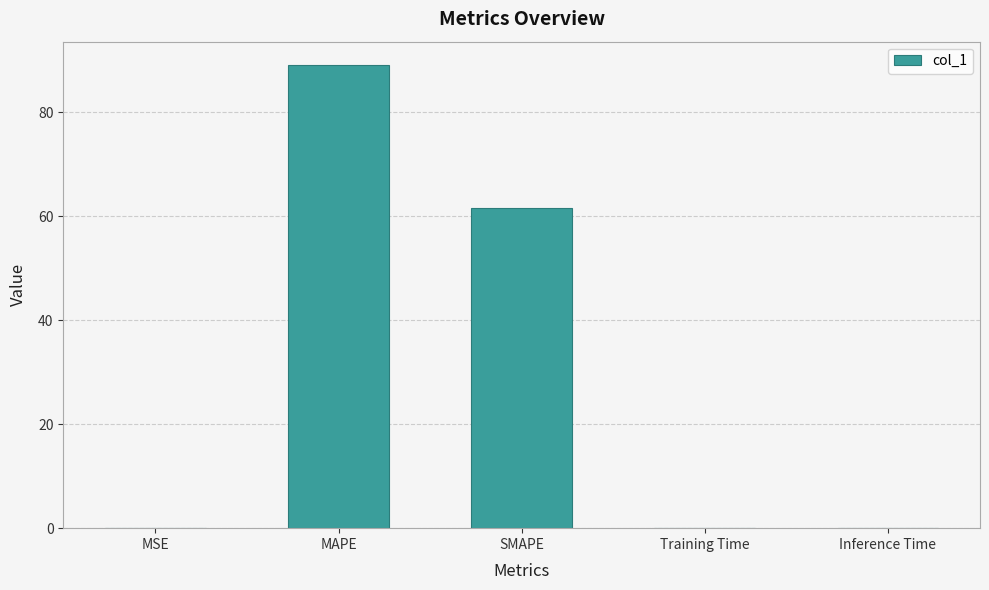

Which label corresponds to the largest value in the chart?

MAPE